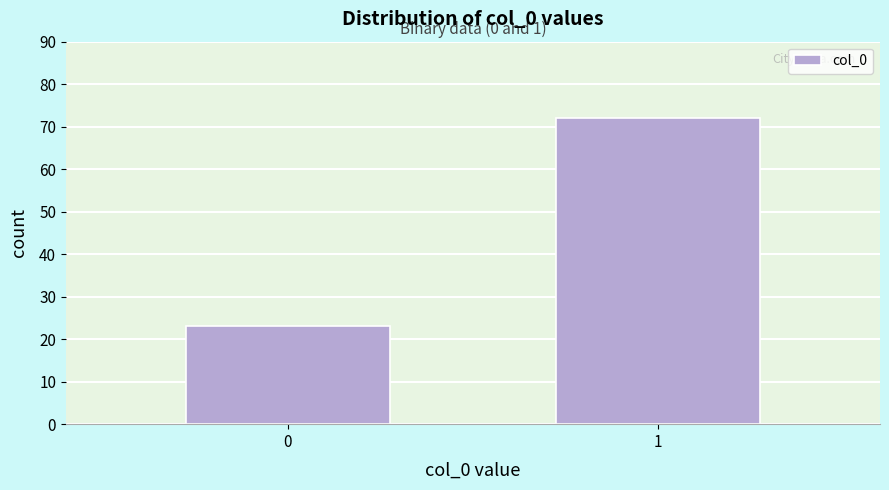

Reading left to right, list all the values displayed in this chart.

23	72